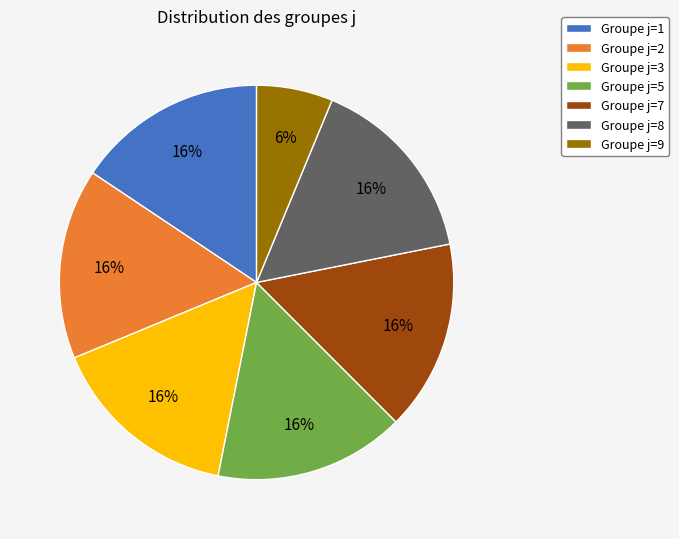

Do Groupe j=1 and Groupe j=7 together represent more than half of the pie?

No